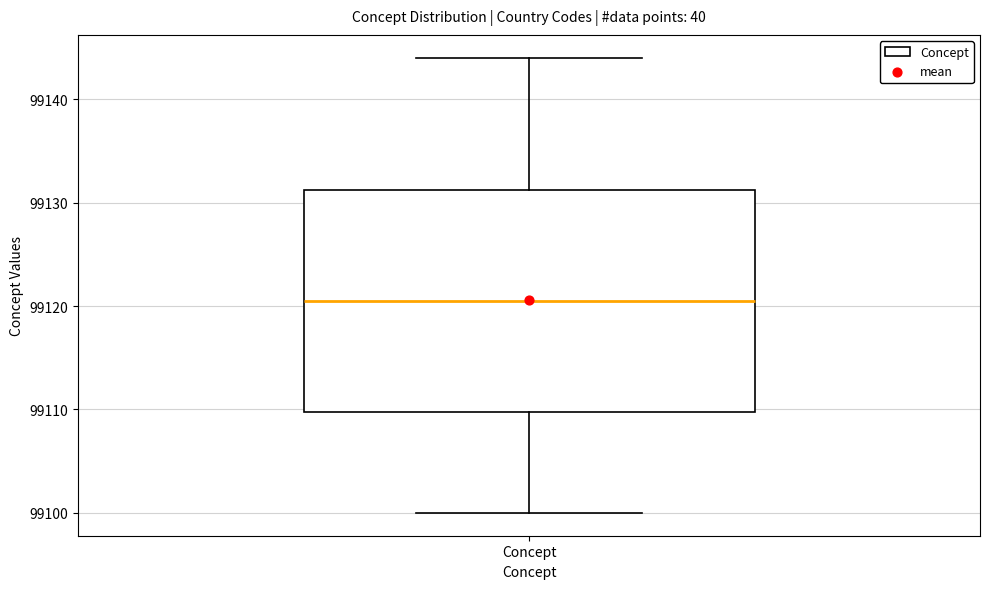

Transcribe this box plot: give where the median line is, the range the box spans, and where the two whiskers end, as read against the y-axis. The values are not printed on the chart, so give them approximately, as read against the axis.

median 99121, box 99110 to 99131, whiskers 99100 to 99144